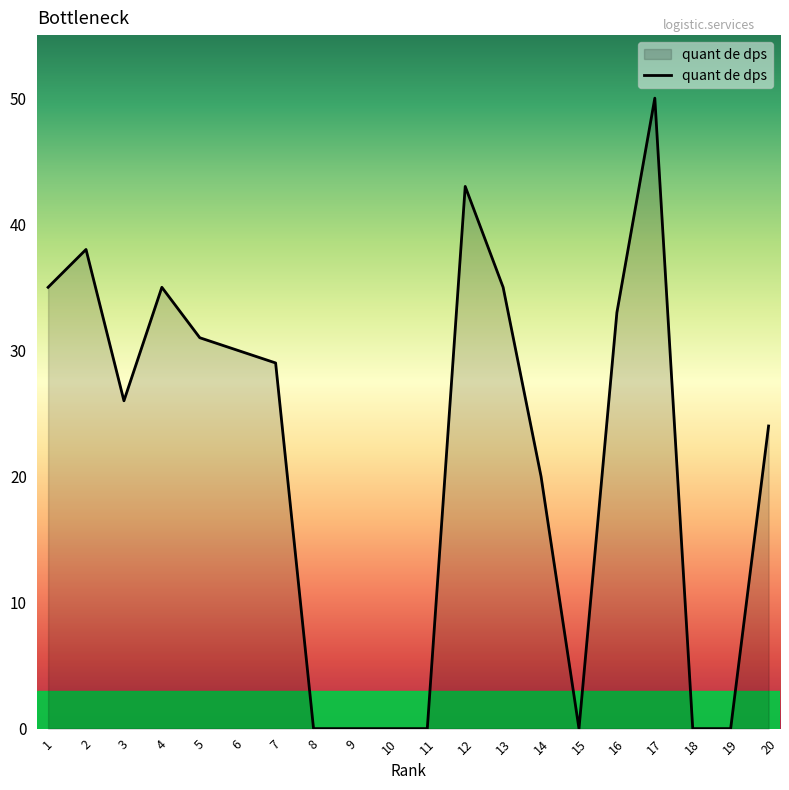

What is the greatest value displayed?

50